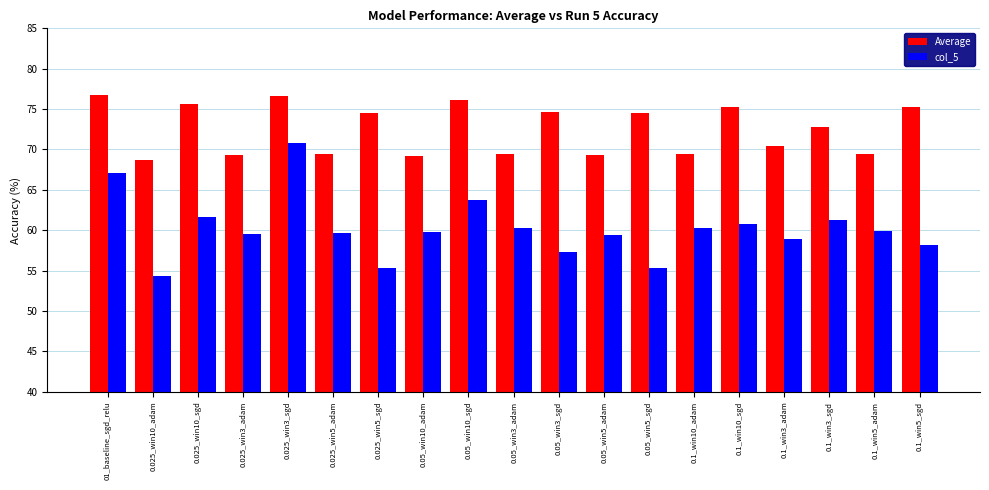

At 0.05_win3_adam, list the series in order from largest to smallest.

Average, col_5